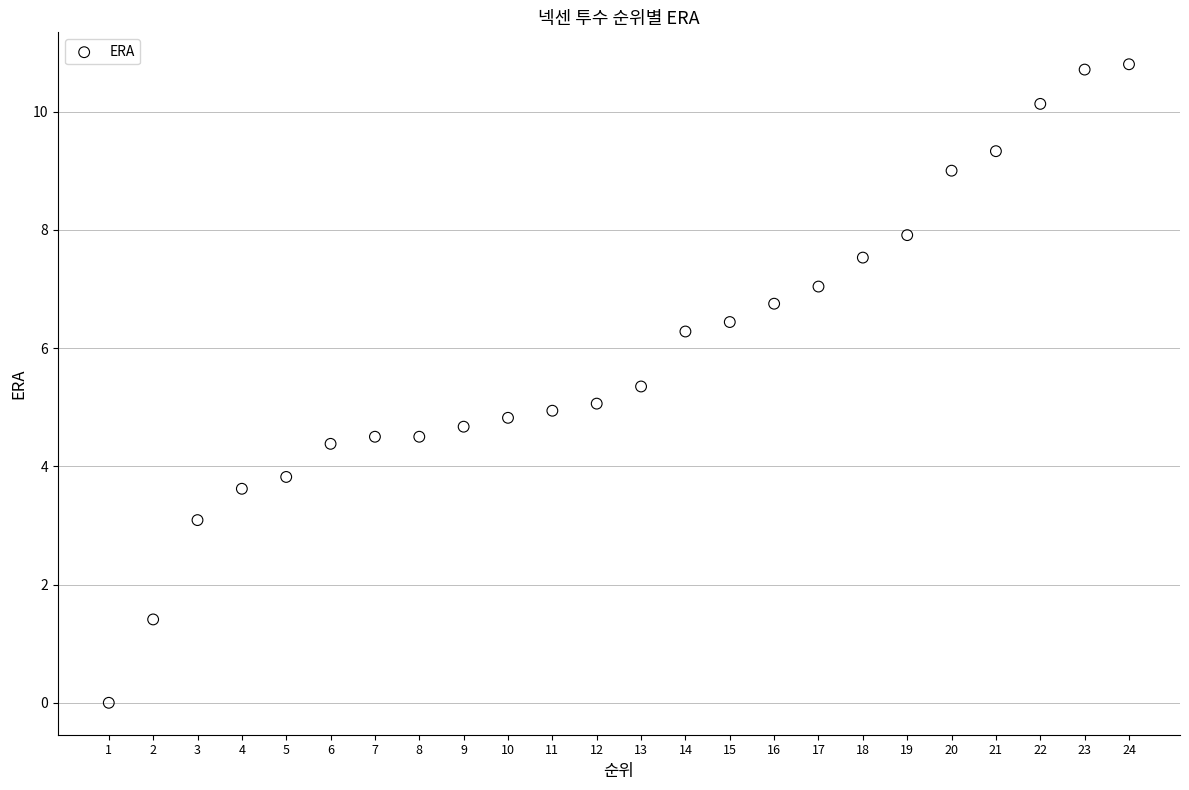

What is the range of X values (max minus min)?

23.0